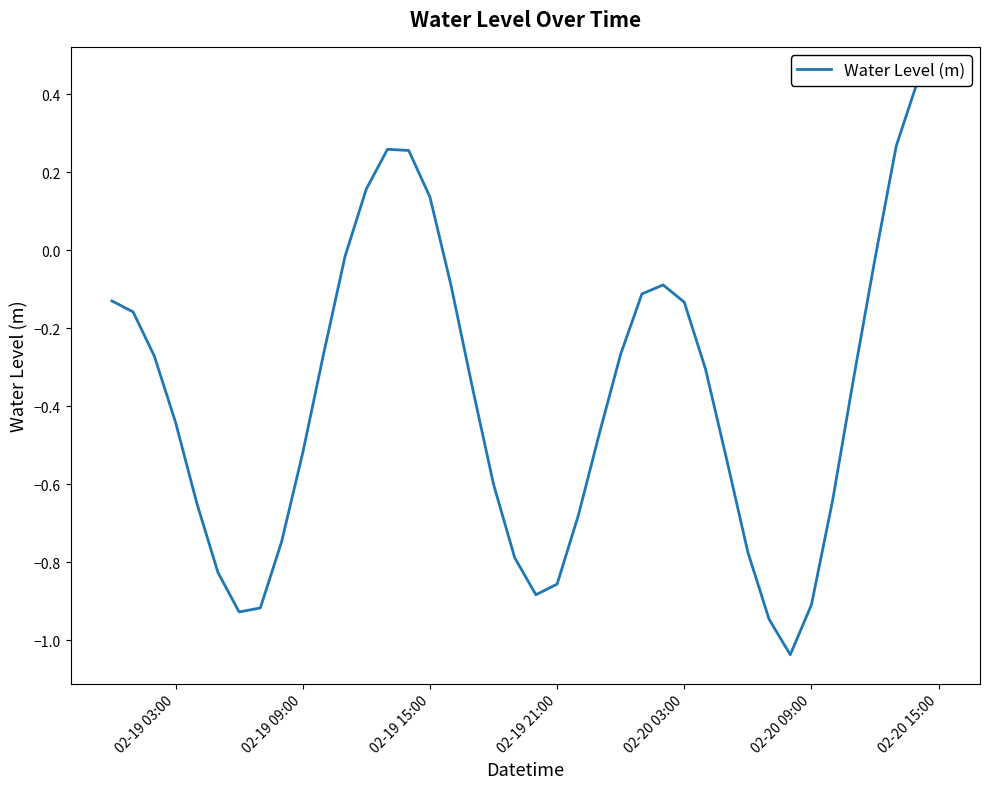

How many values are below 0?

33